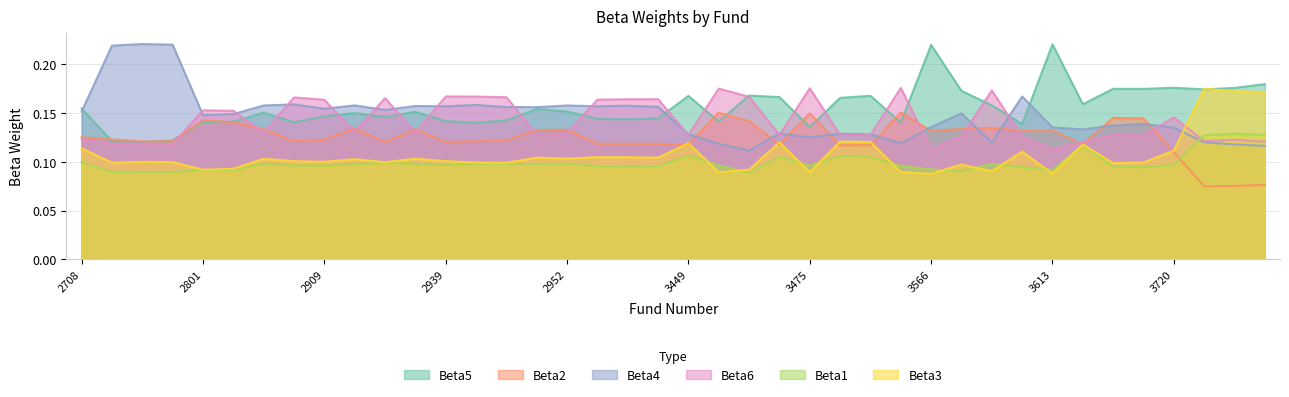

What is the sum of all Beta4 values?

5.9